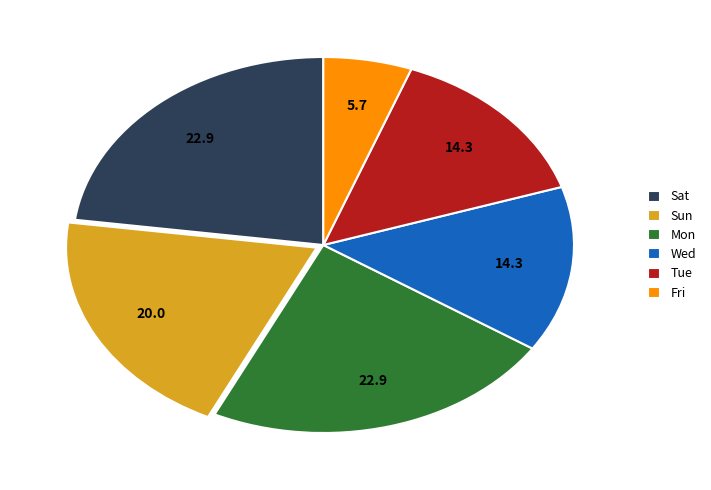

Does Sat represent more than half of the total?

No